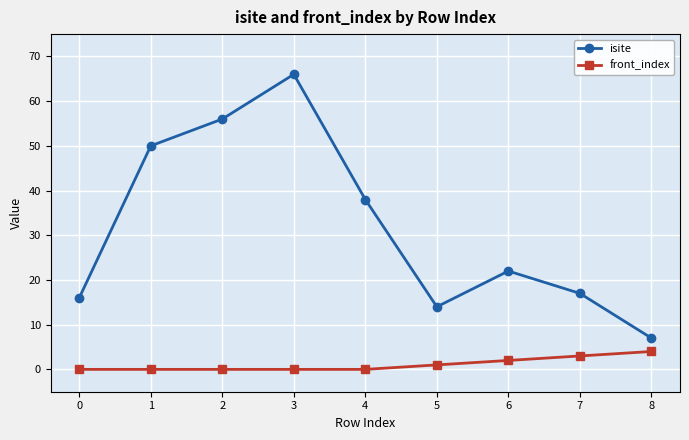

Is it true that front_index equals 0 at 1?

True